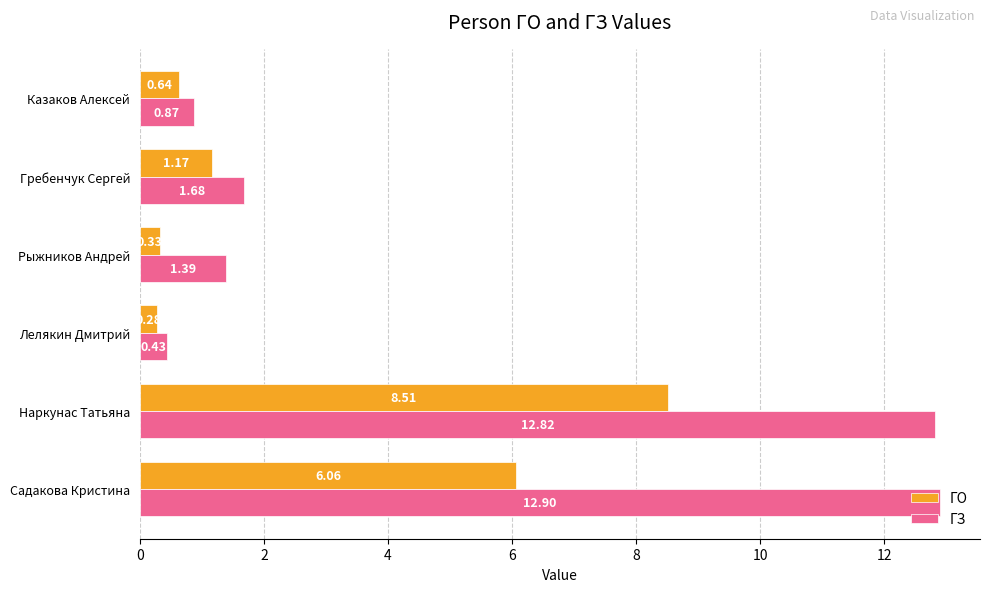

What are all the series names shown in the legend?

ГО, ГЗ